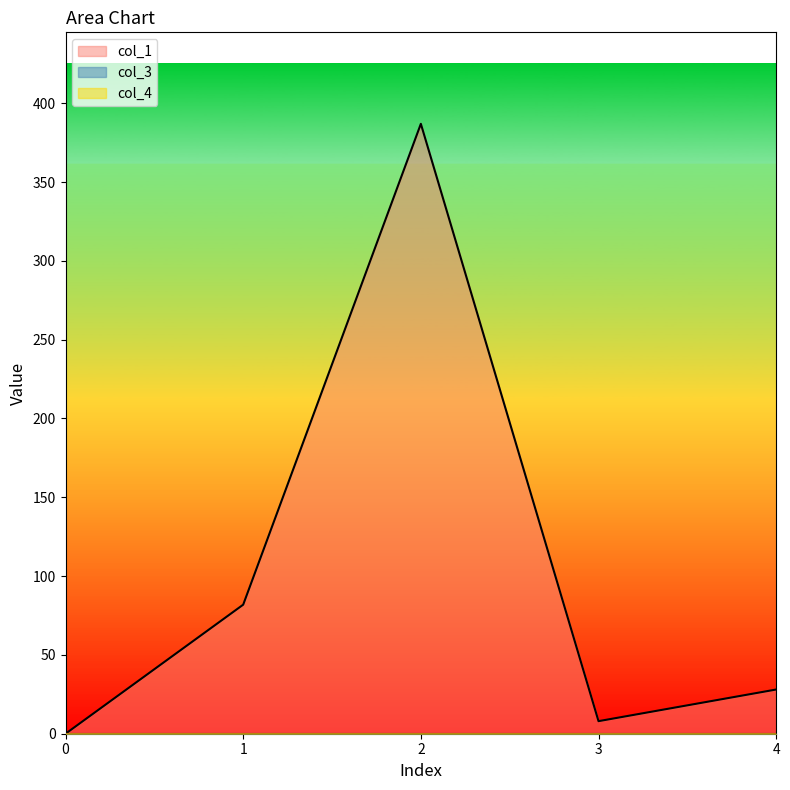

At how many categories does at least one series exceed 194?

1